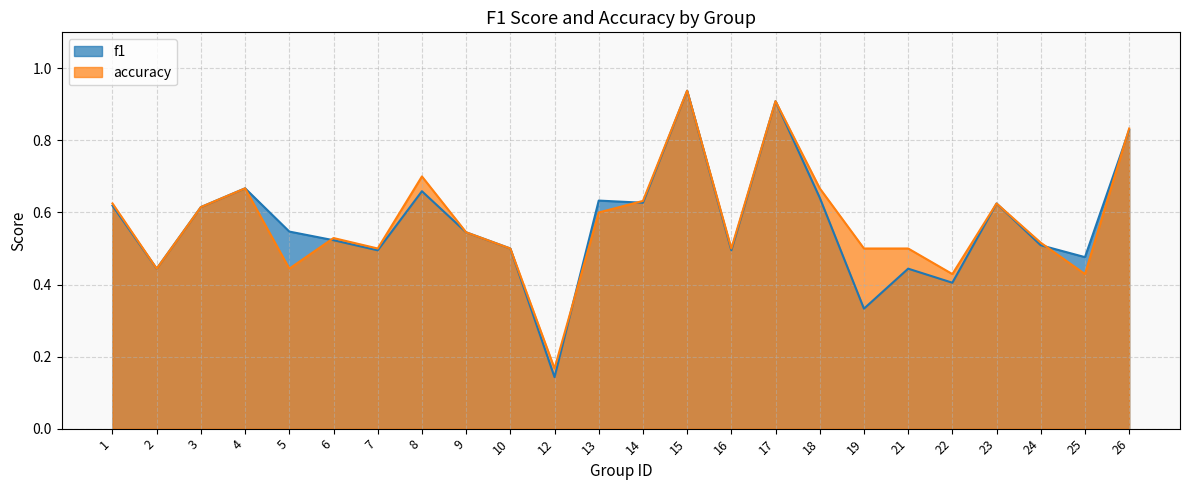

Which series changed the most between 2 and 13?

f1